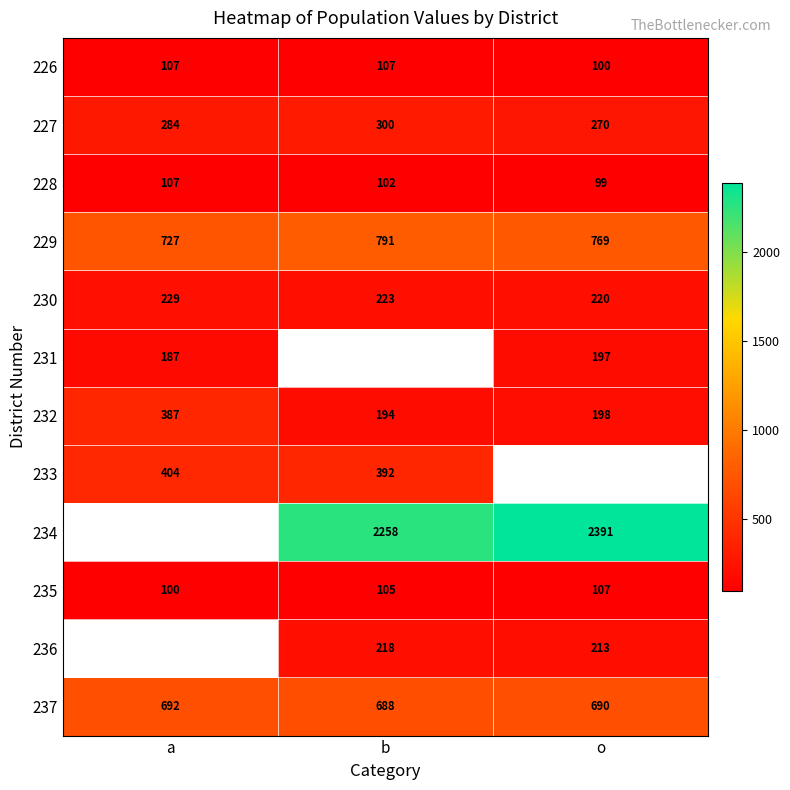

The 231 series shows 336 at a. True or false?

False